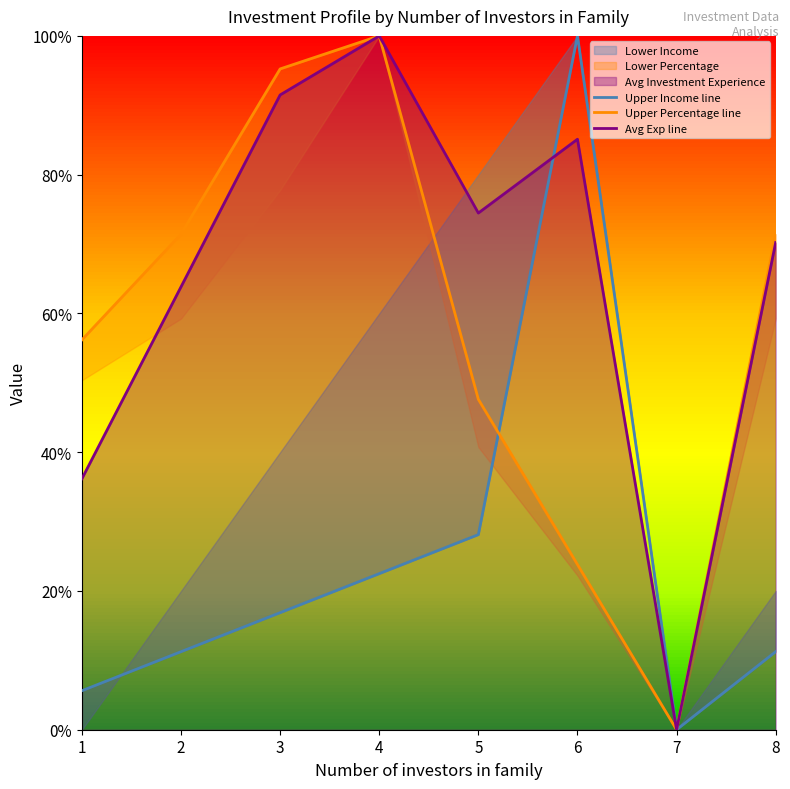

Which series changed the most between 4 and 7?

Upper Percentage line